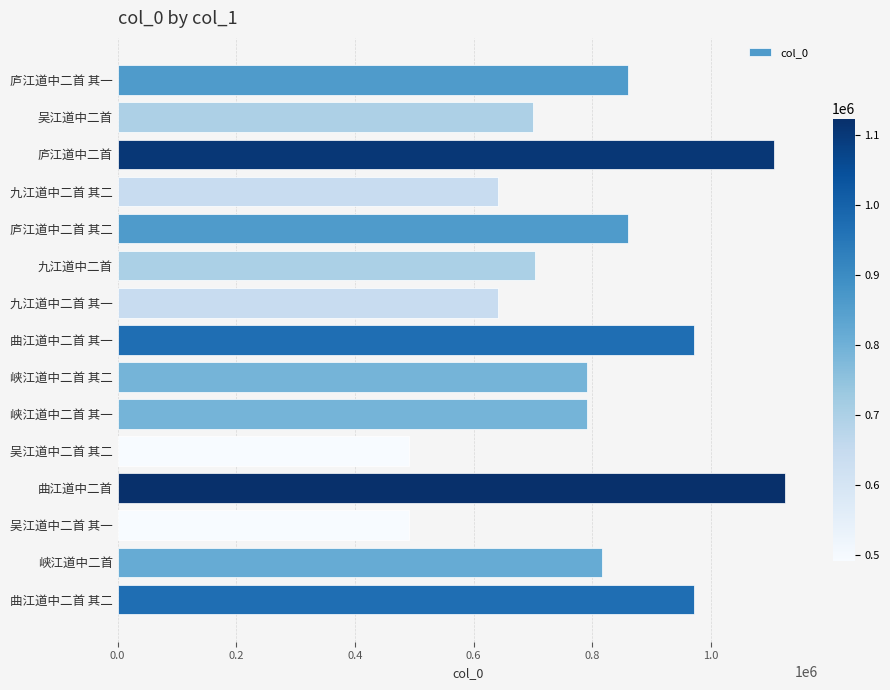

Does the chart contain stacked bars?

No